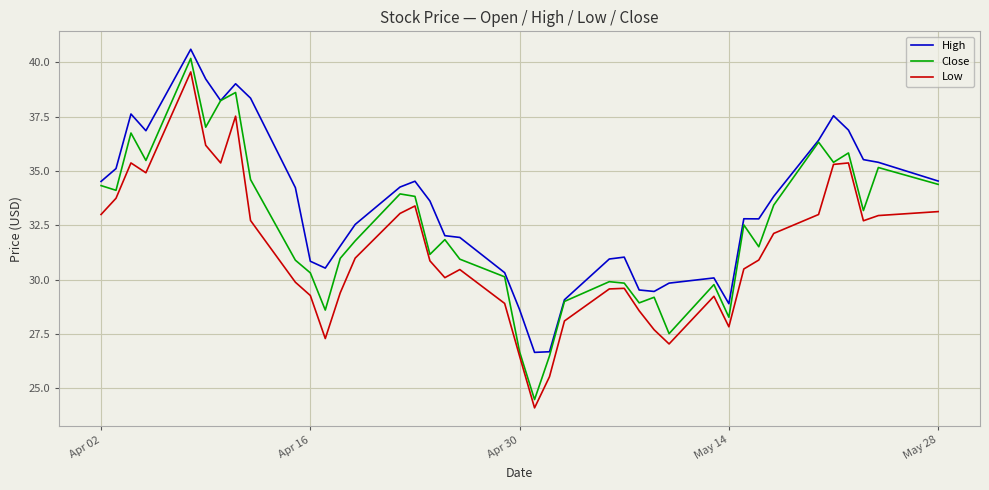

What are all the series names shown in the legend?

High, Close, Low